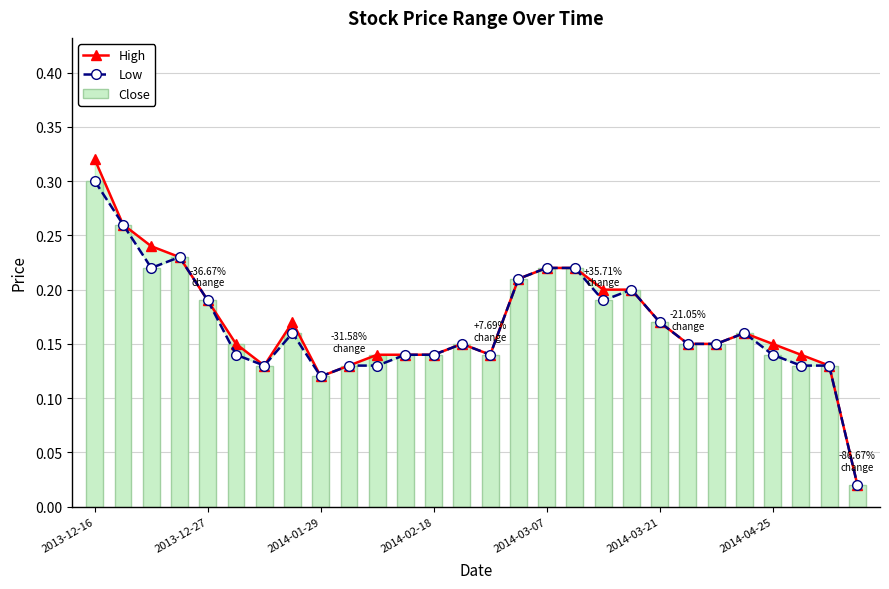

What are all the series names shown in the legend?

High, Low, Close